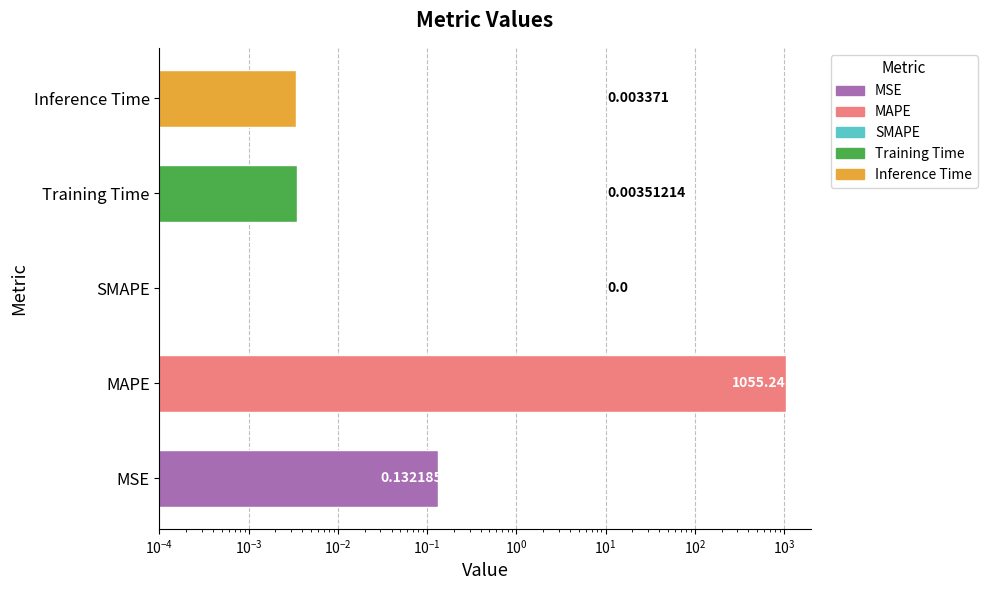

The chart shows a value of 0.0 at Inference Time. True or false?

False